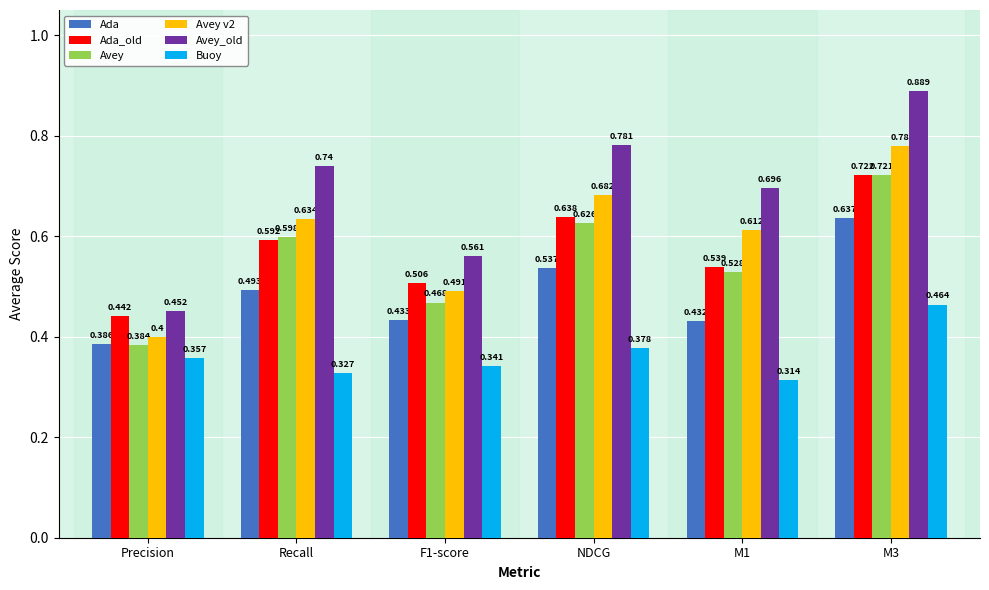

The Ada series shows 1.1 at M3. True or false?

False